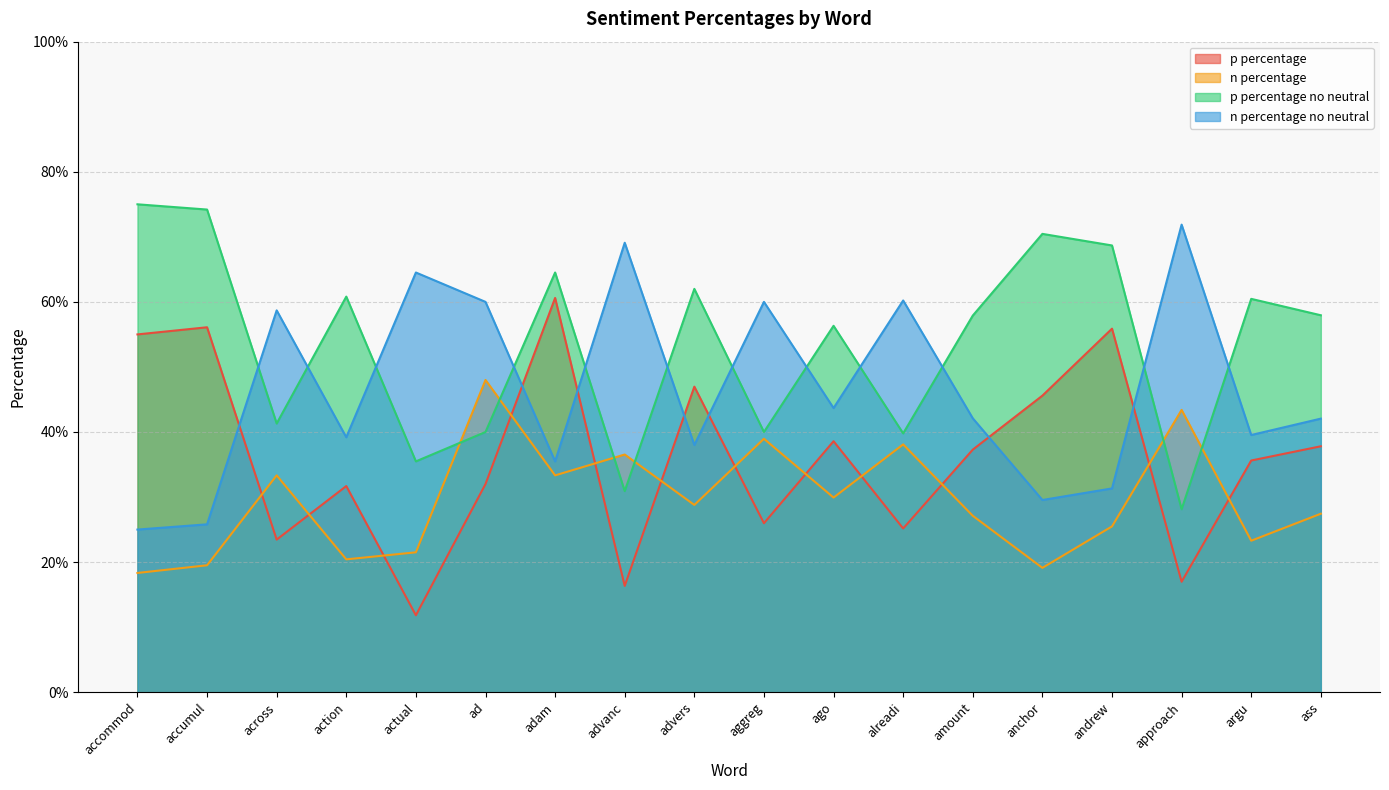

What is the approximate value of p percentage at accumul?

0.6